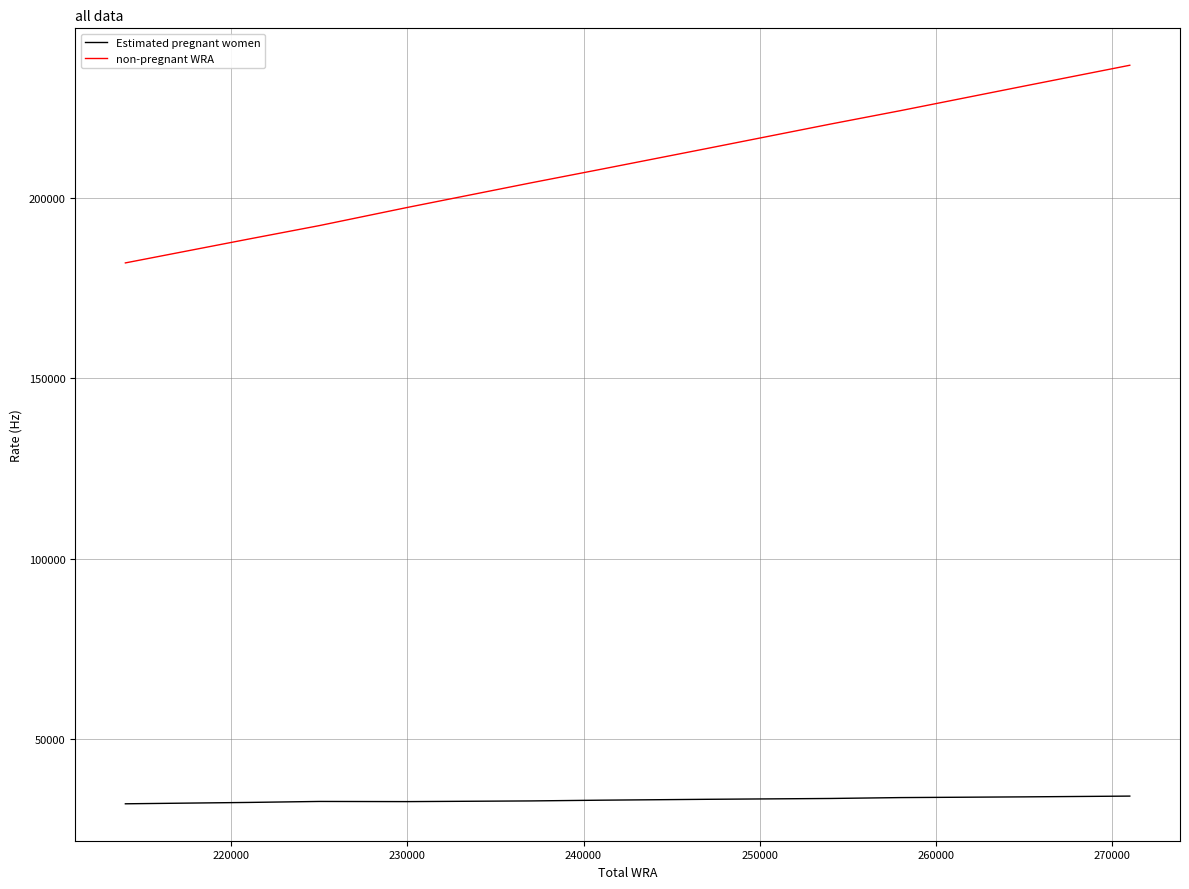

In Estimated pregnant women, how many points are higher than both neighbors (excluding endpoints)?

1